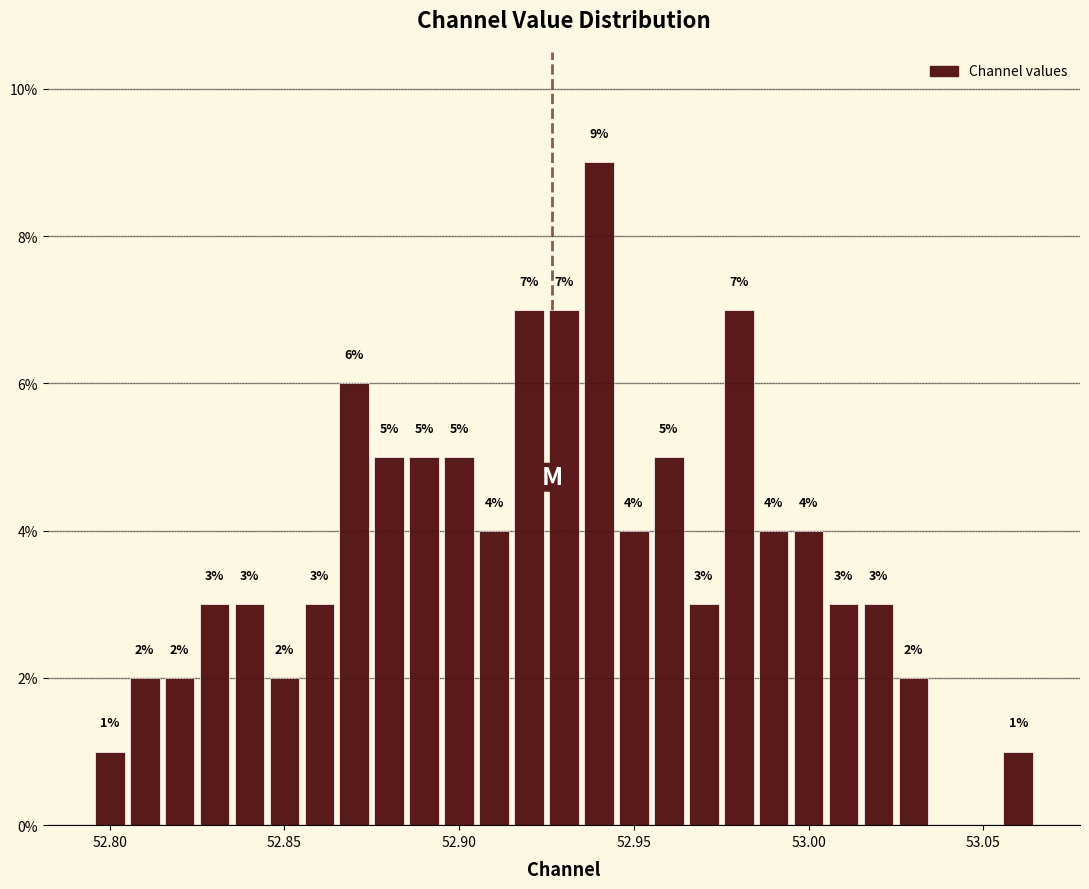

Around what value on the x-axis is the tallest bar? Give the approximate position of its centre, as read against the axis.

52.940